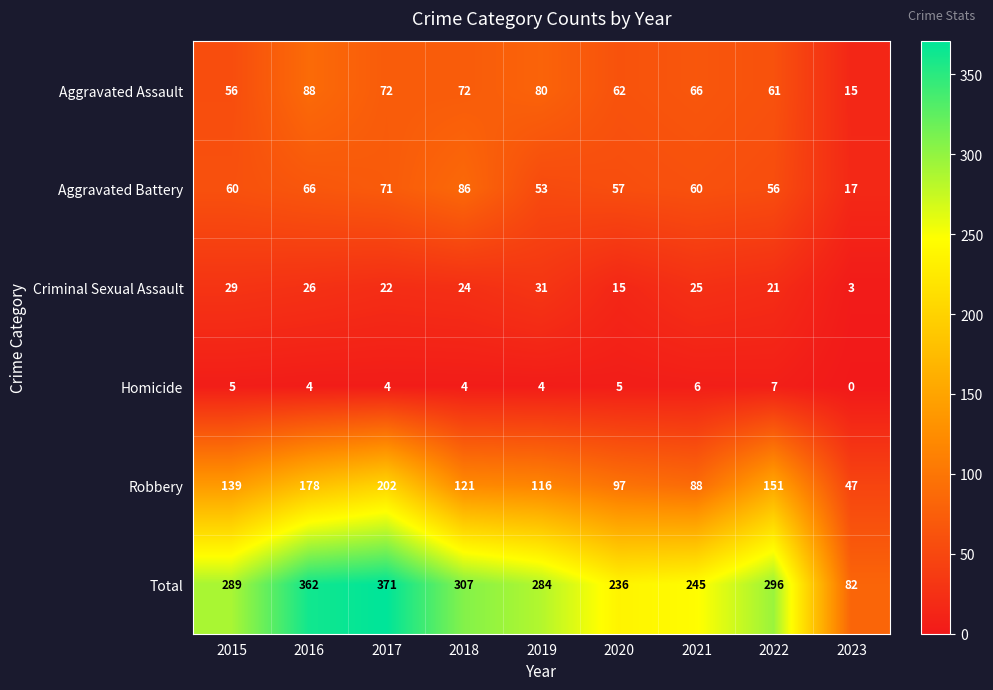

What is the total value across all series at 2019?

568